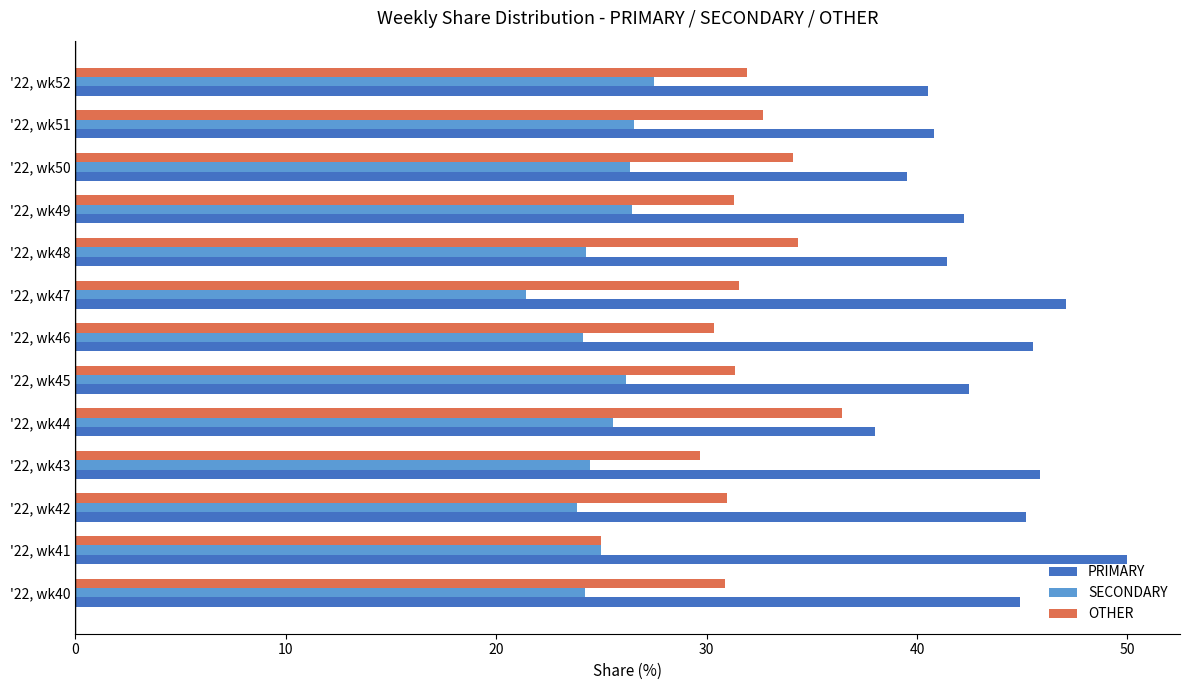

How many categories are shown in the chart?

13